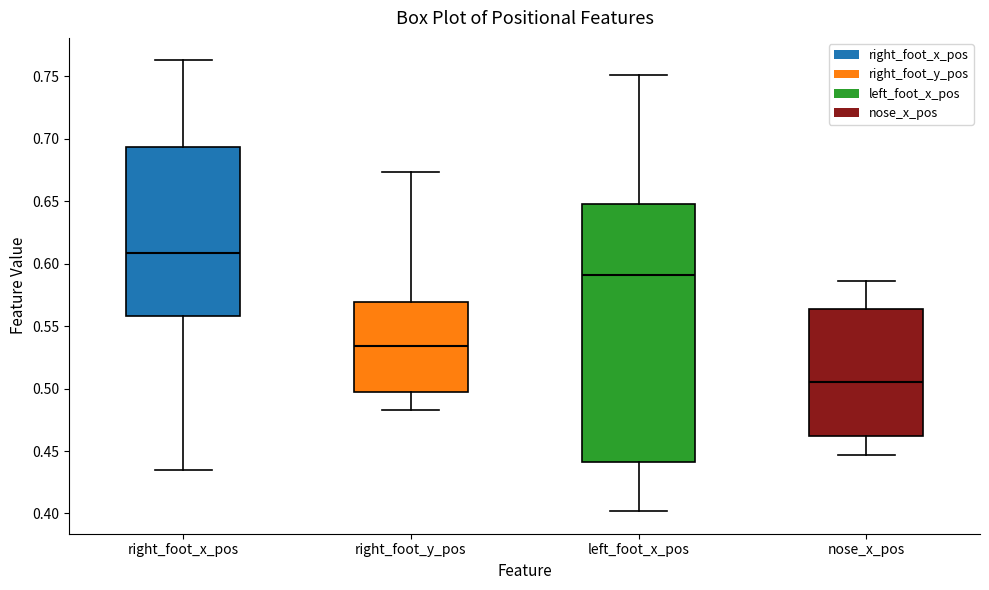

Reading left to right, read every box against the y-axis: the position of its median line, the range the box covers, and the ends of its whiskers. The values are not printed on the chart, so give them approximately, as read against the axis.

right_foot_x_pos: median 0.610, box 0.560 to 0.695, whiskers 0.435 to 0.760
right_foot_y_pos: median 0.535, box 0.495 to 0.570, whiskers 0.485 to 0.675
left_foot_x_pos: median 0.590, box 0.440 to 0.650, whiskers 0.400 to 0.750
nose_x_pos: median 0.505, box 0.460 to 0.565, whiskers 0.445 to 0.585